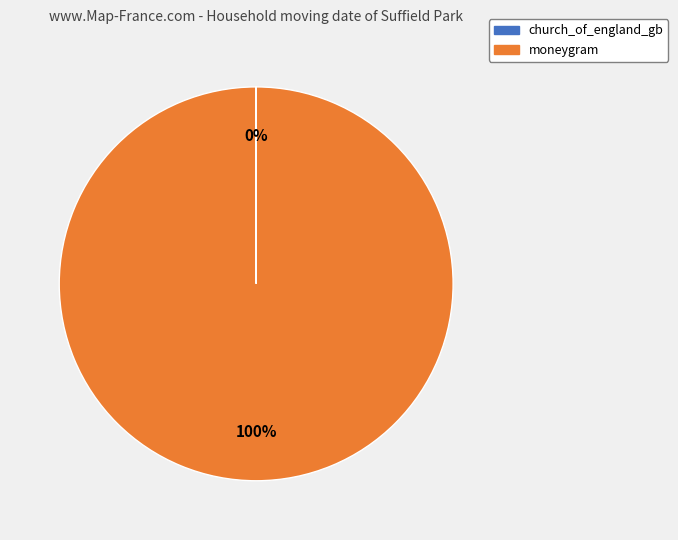

True or false: moneygram accounts for 100% of the total.

True